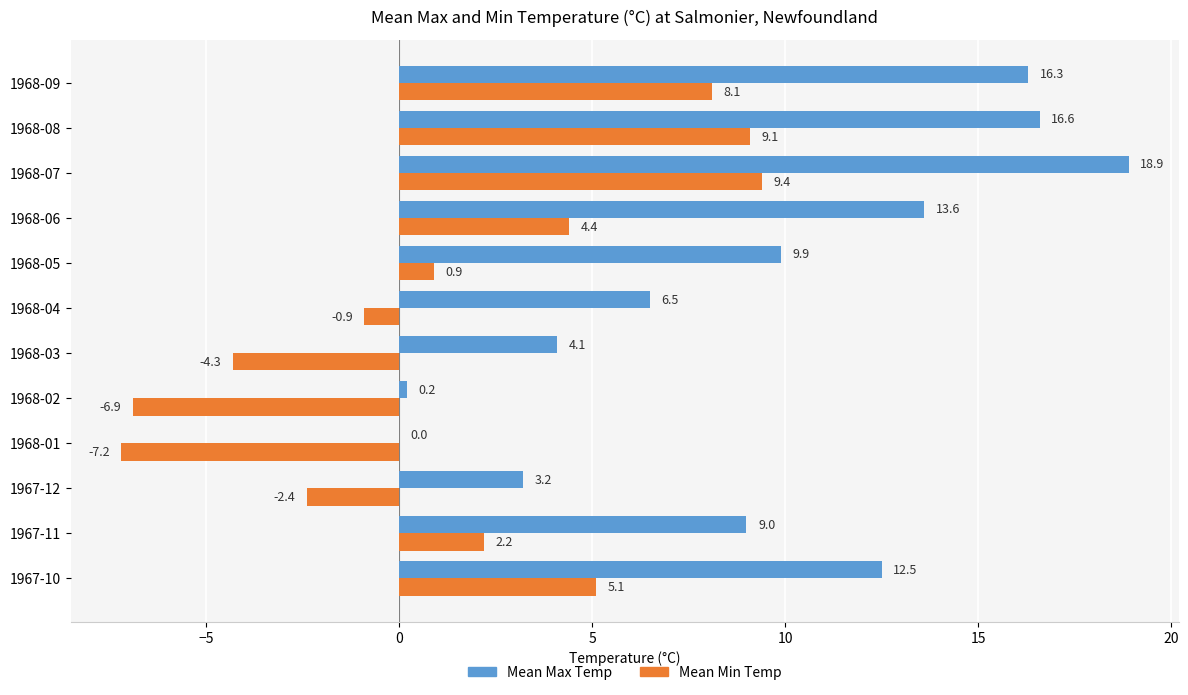

At which category is the sum across all series the highest?

1968-07